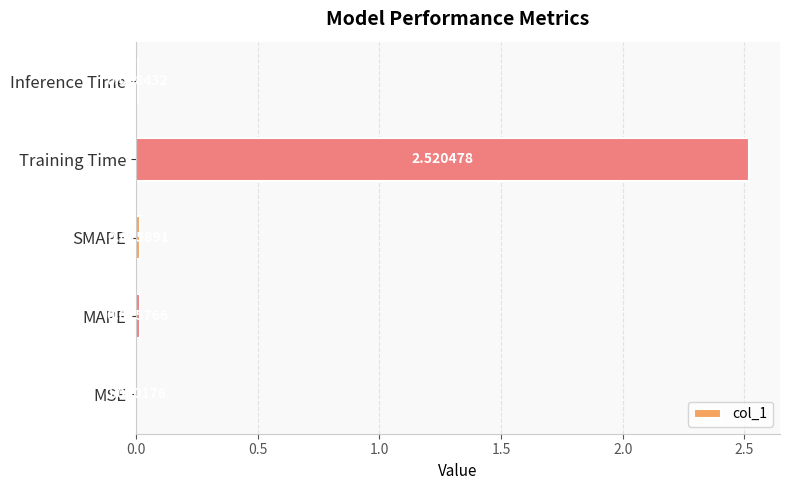

What is the change in value from Training Time to Inference Time?

-2.5